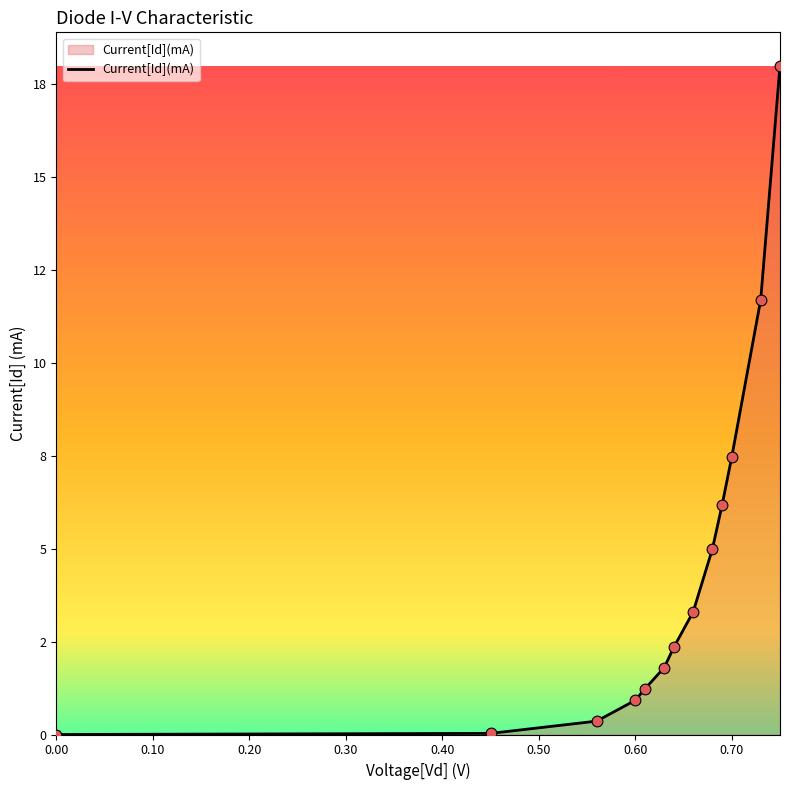

Is this an area chart (filled region under the line)?

Yes